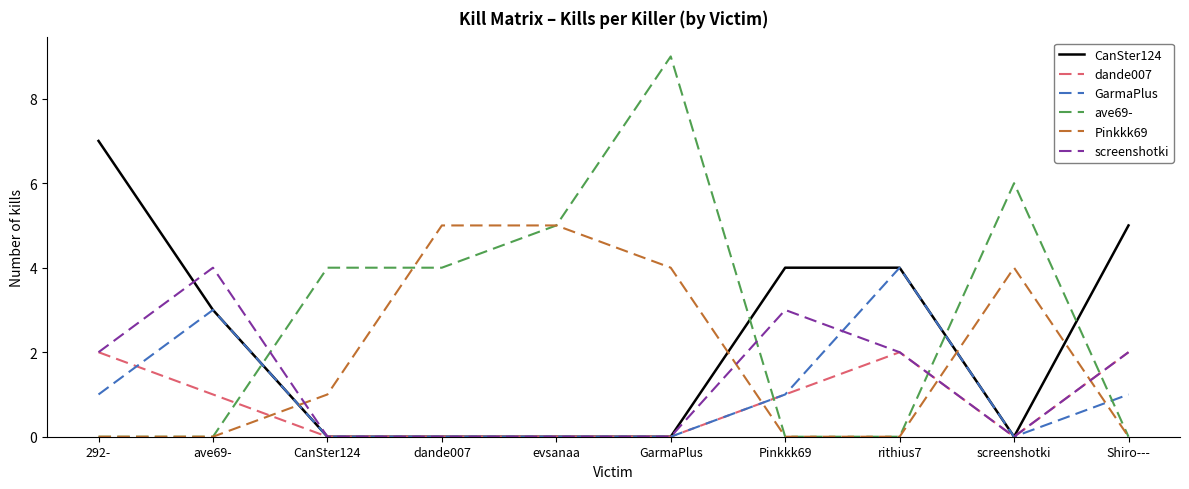

The value of Pinkkk69 at GarmaPlus is 4. True or false?

True